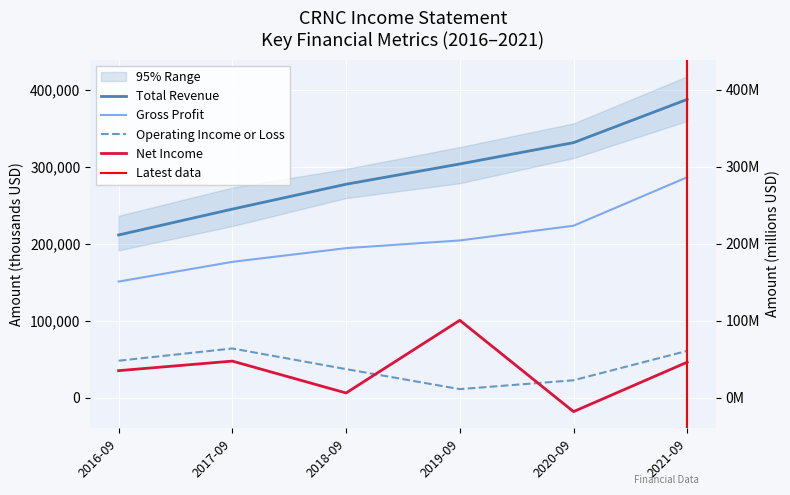

Rank the categories by Net Income value from highest to lowest.

2019-09, 2017-09, 2021-09, 2016-09, 2018-09, 2020-09